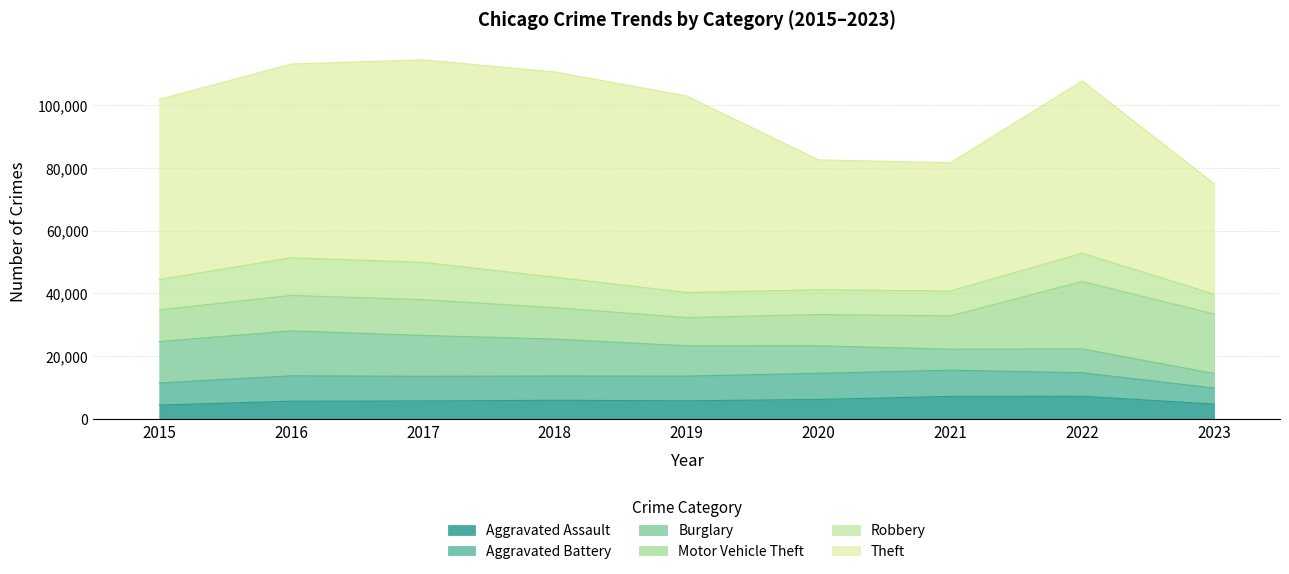

What are all the series names shown in the legend?

Aggravated Assault, Aggravated Battery, Burglary, Motor Vehicle Theft, Robbery, Theft